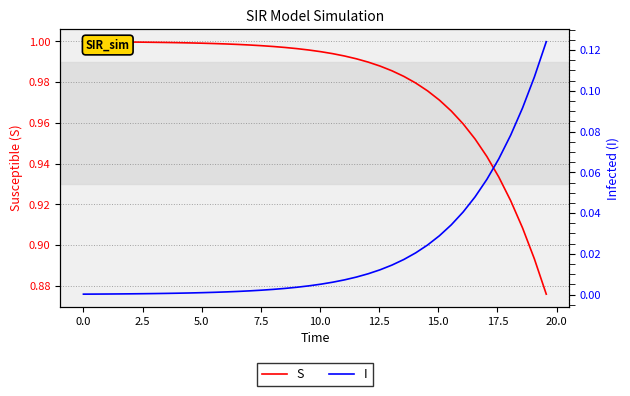

The value of I at 7.5 is 0.0. True or false?

True